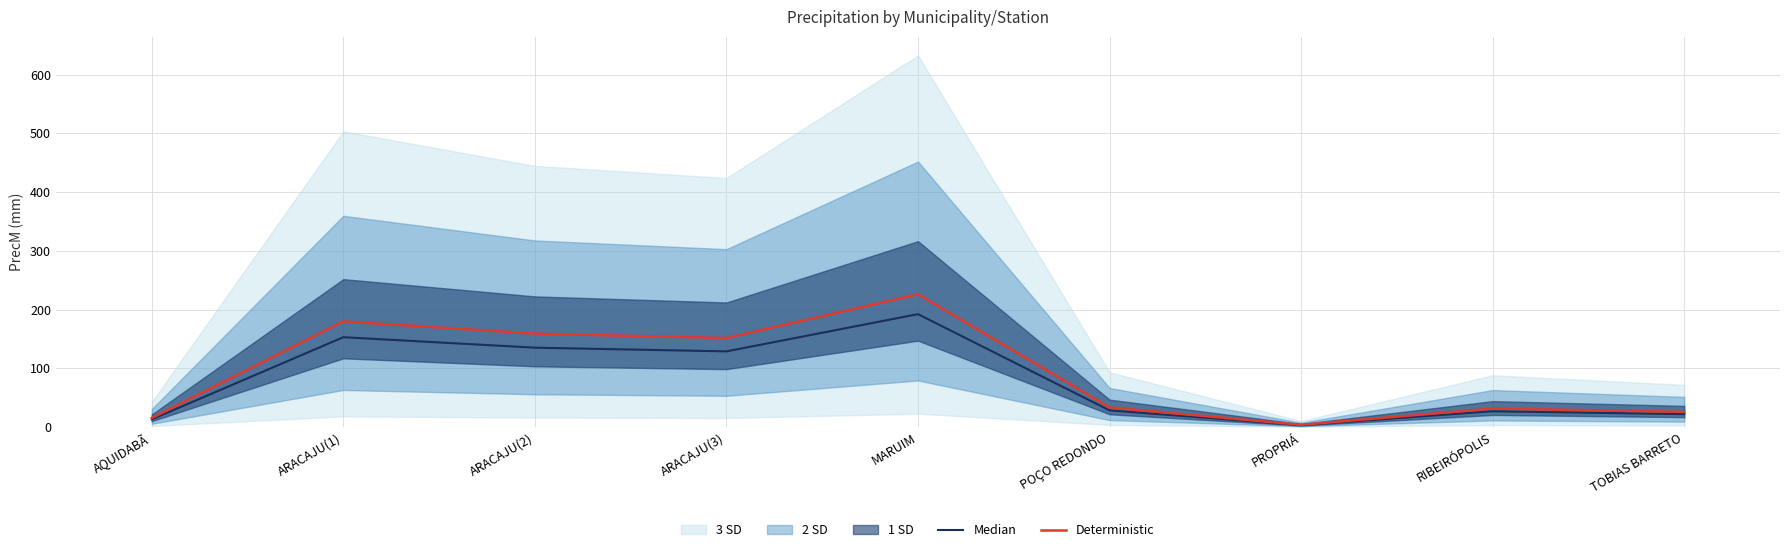

Is this an area chart (filled region under the line)?

No